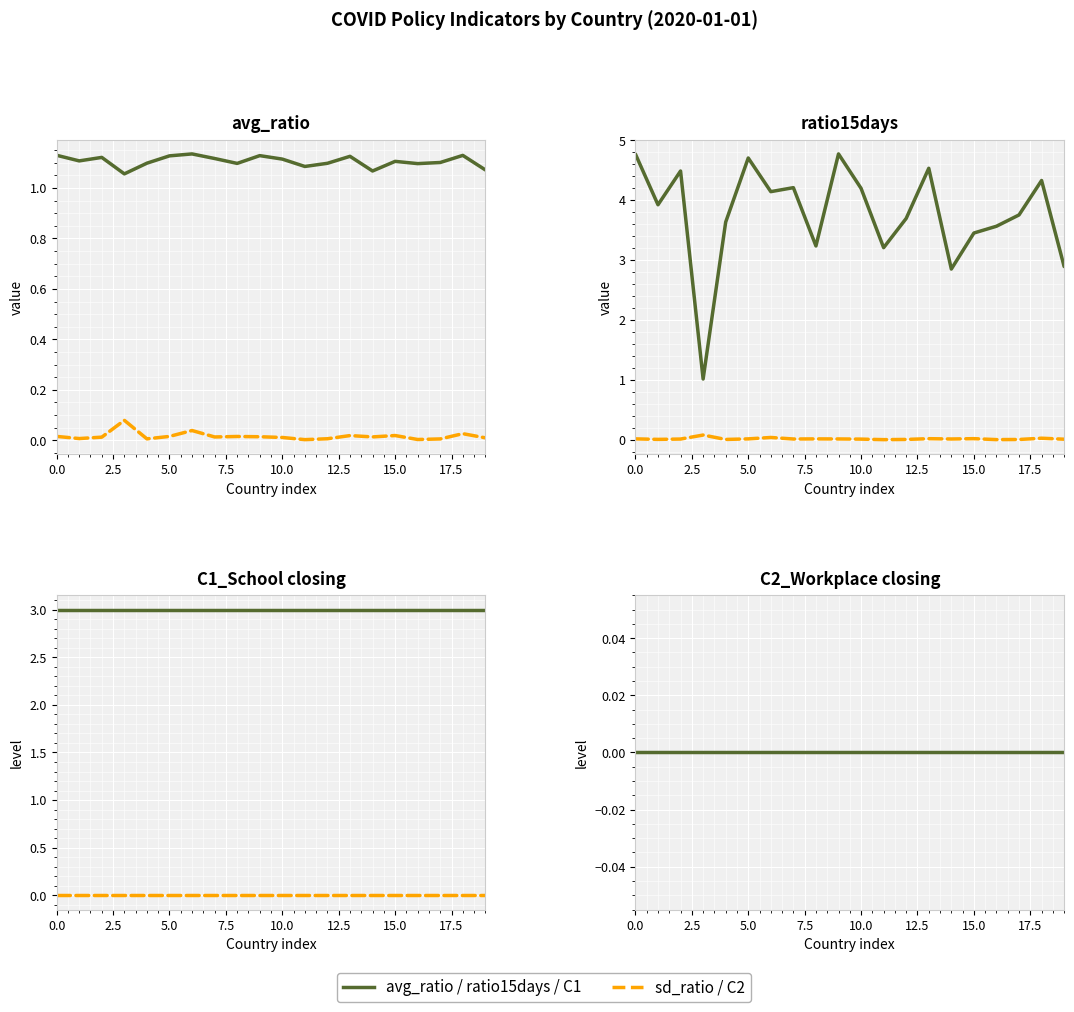

How many values in the ratio15days series exceed 3?

17